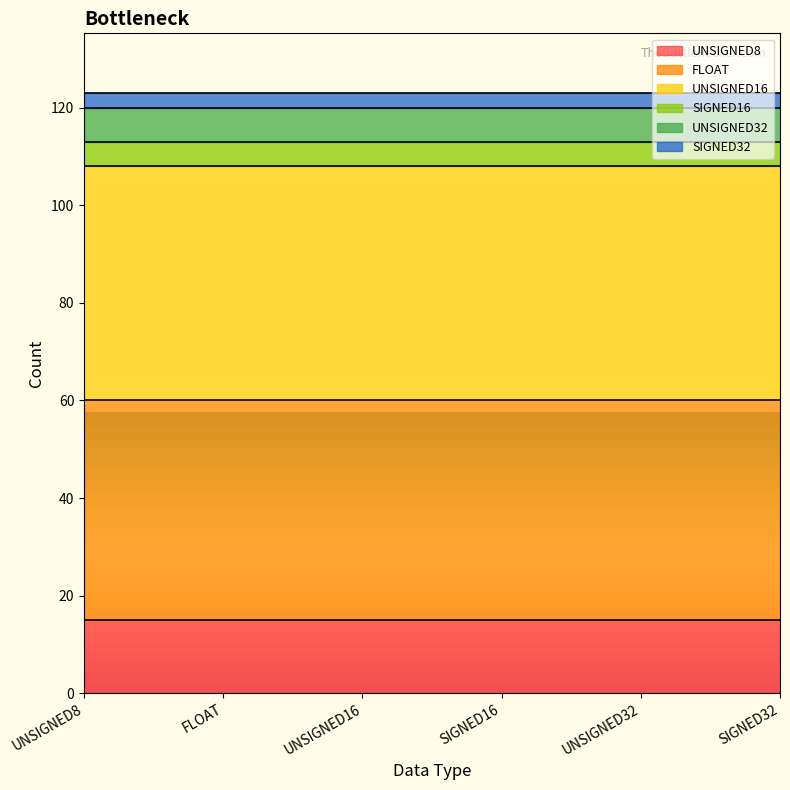

The UNSIGNED8 series shows 15 at UNSIGNED8. True or false?

True